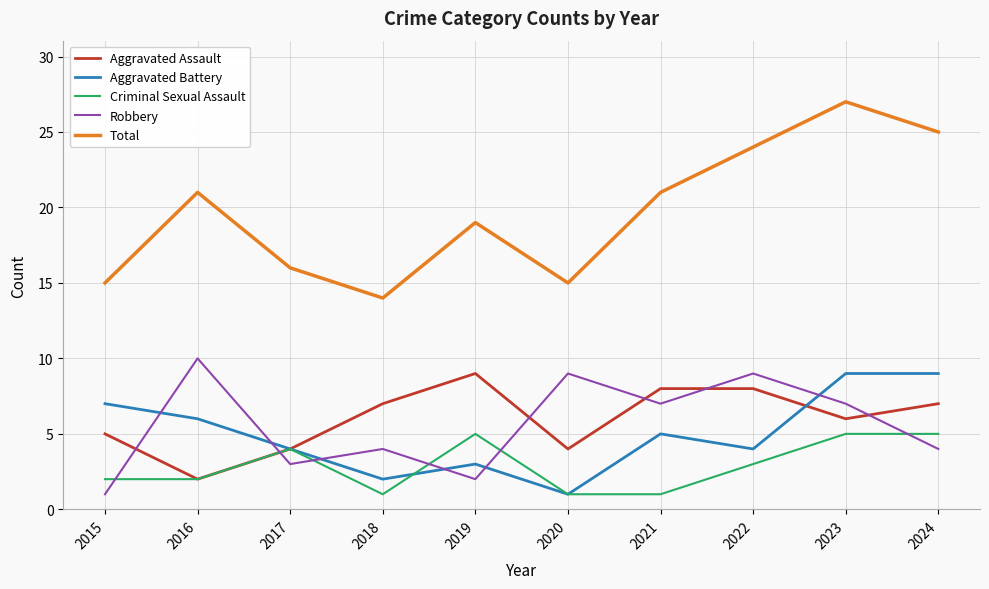

True or false: Total and Aggravated Battery intersect in this chart.

False